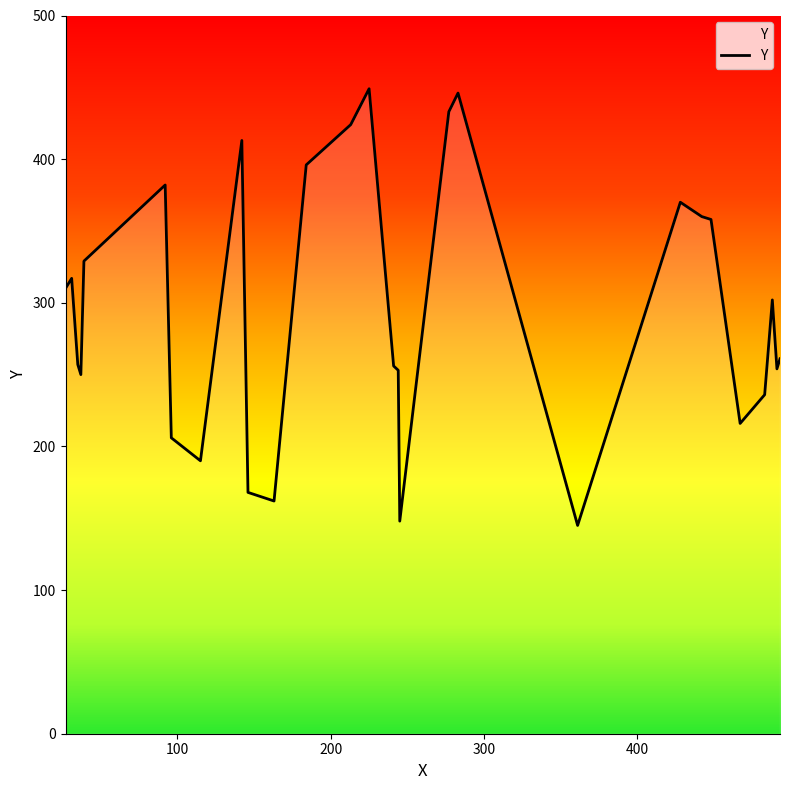

Where is the data nearest to the value 297?

488